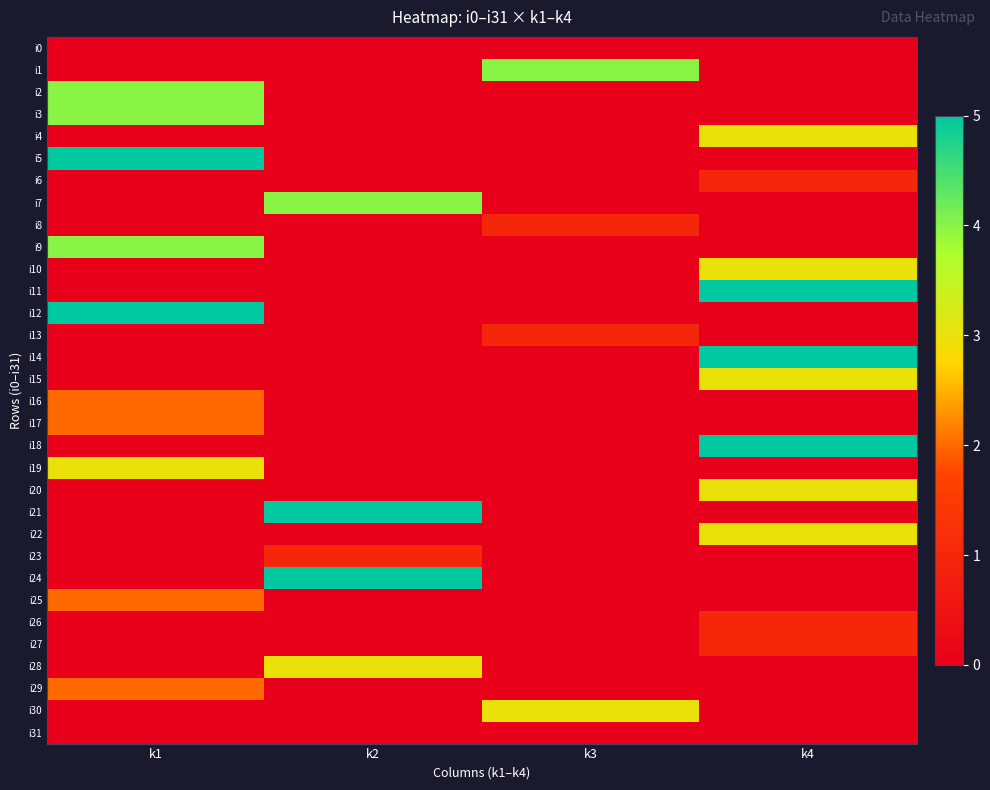

What is the spread (max minus min) of values at k3?

4